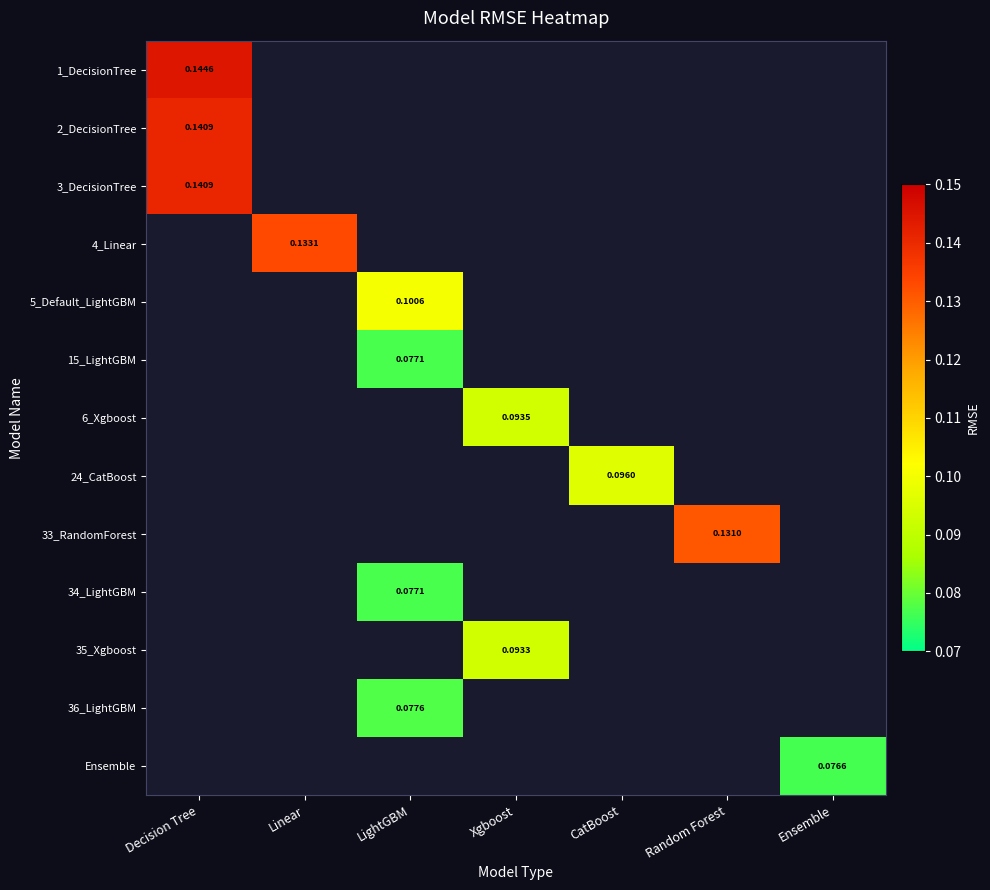

How many values in 35_Xgboost are above zero?

1